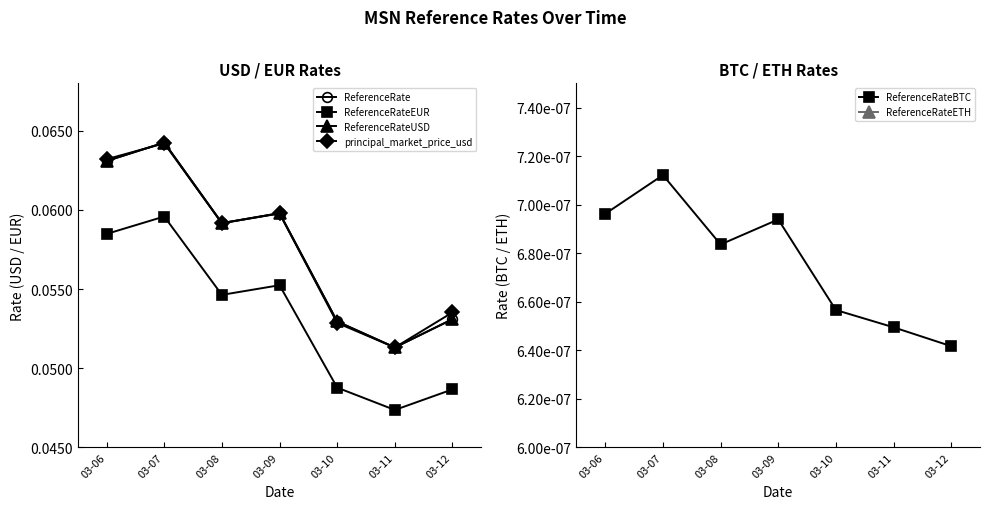

How many lines are shown in the chart?

6